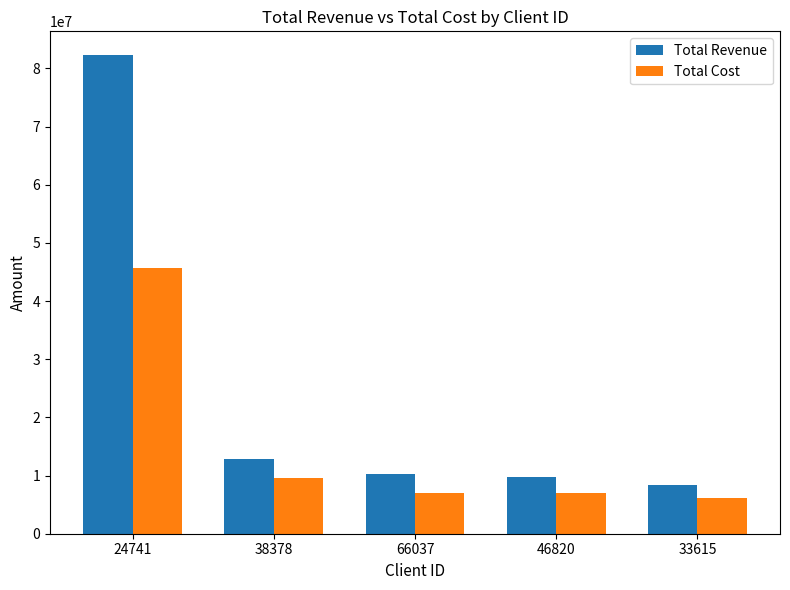

Are the bars horizontal?

No